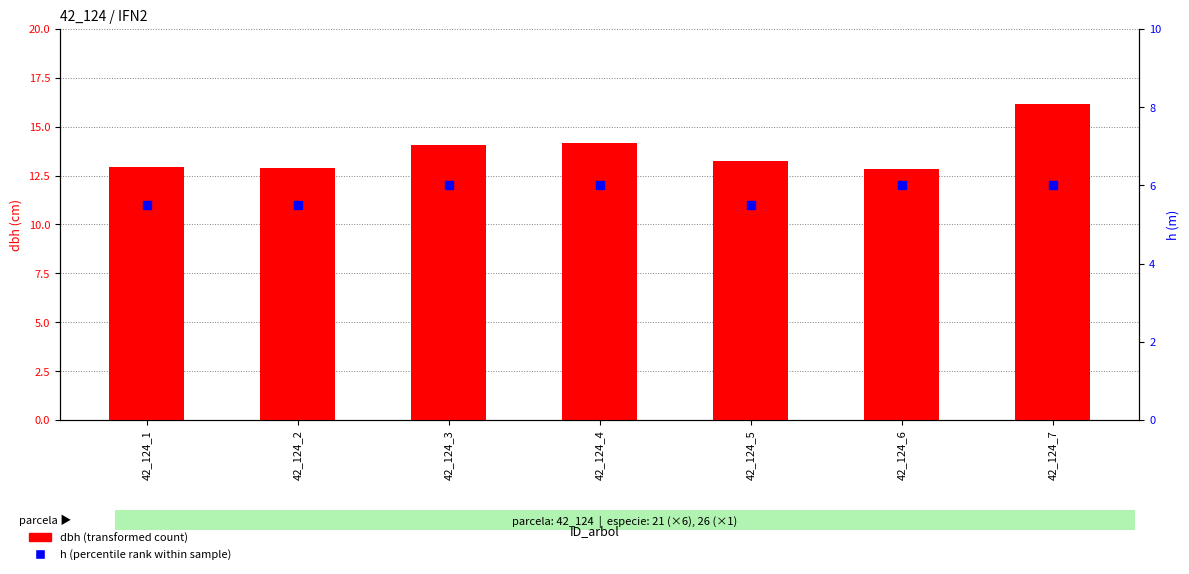

Is the value of h at 42_124_3 greater than the value of dbh at 42_124_1?

No